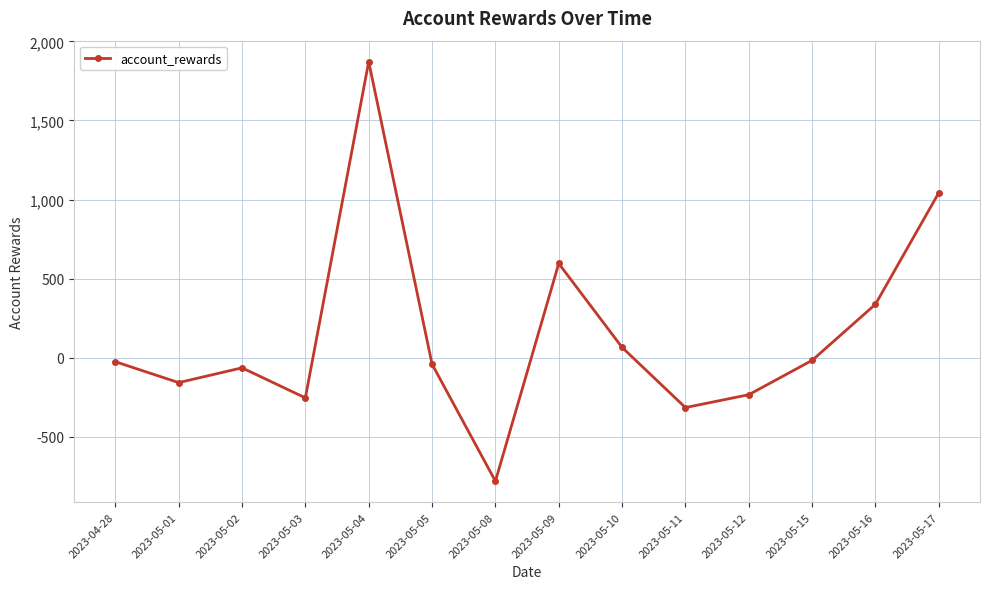

How many data points are above -25?

6